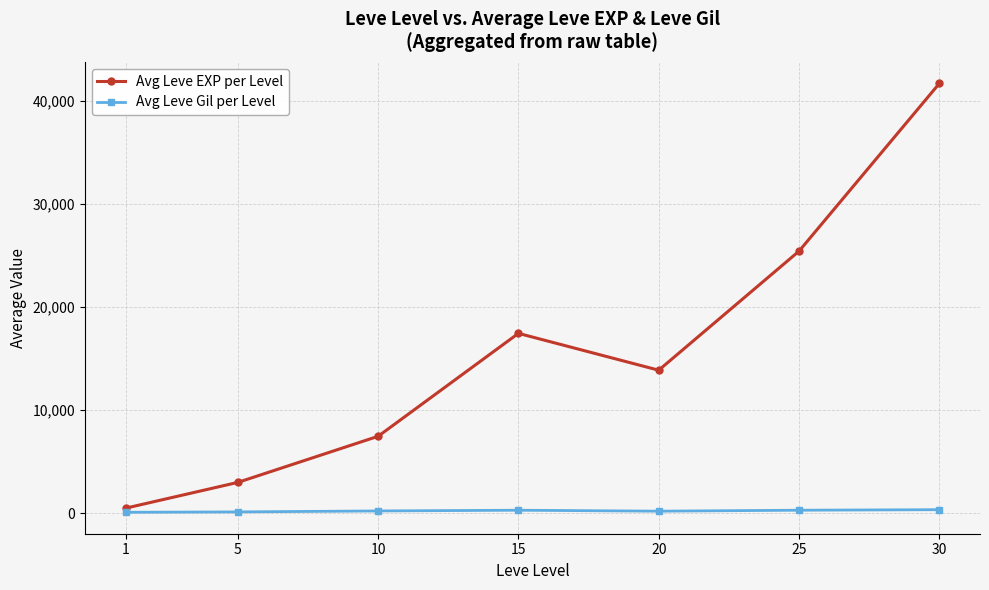

What is the sum of all Avg Leve EXP per Level values?

109378.5